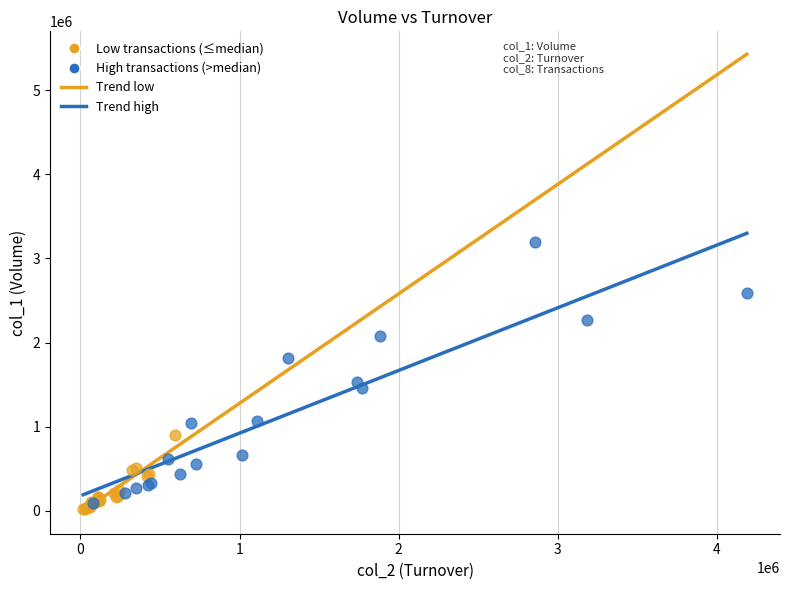

Which series reaches the maximum Y coordinate?

High transactions (>median)